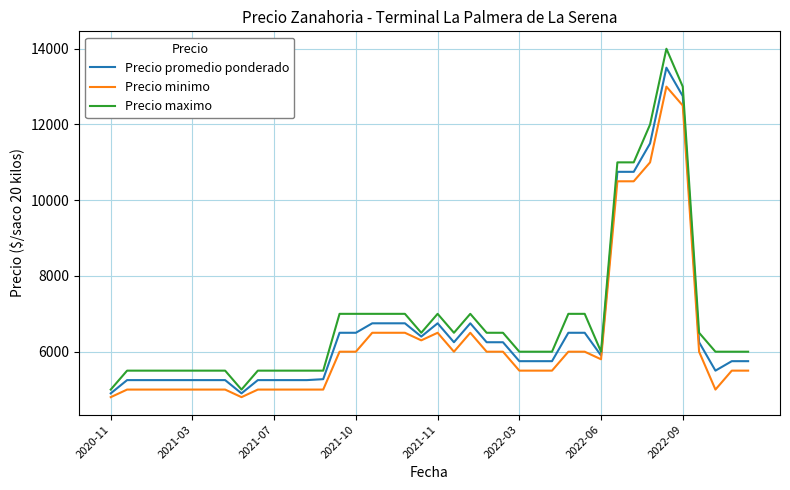

List the series in order of their peak value, highest first.

Precio maximo, Precio promedio ponderado, Precio minimo